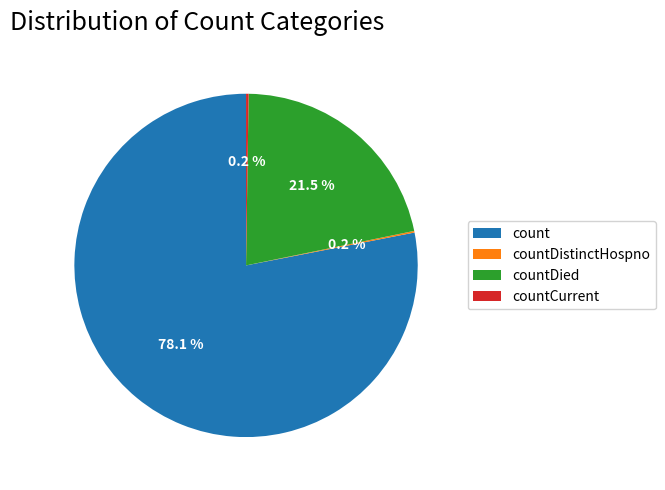

Approximately how many times larger is the value at countDied compared to count?

0.3